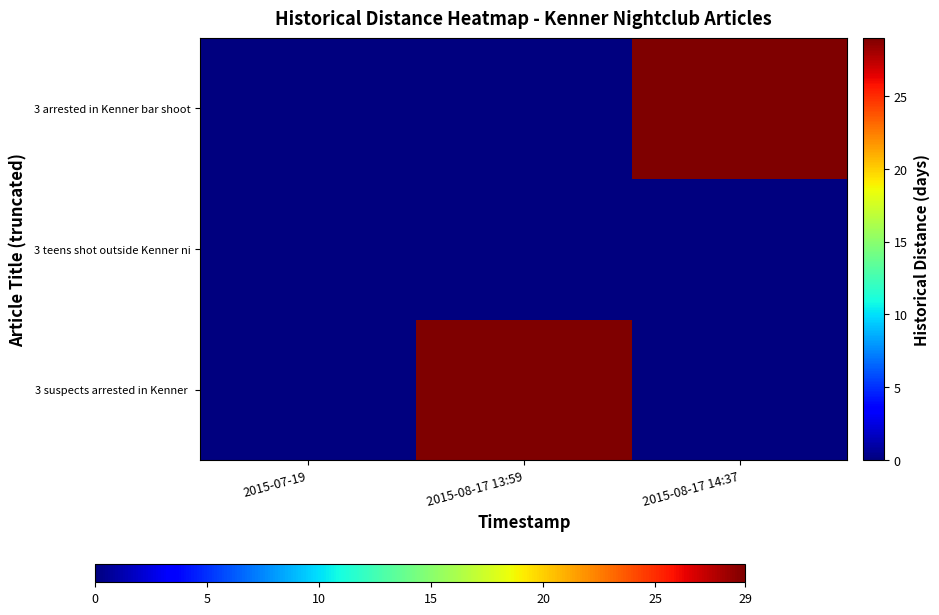

At which category does the chart reach its peak across all series?

2015-08-17 13:59